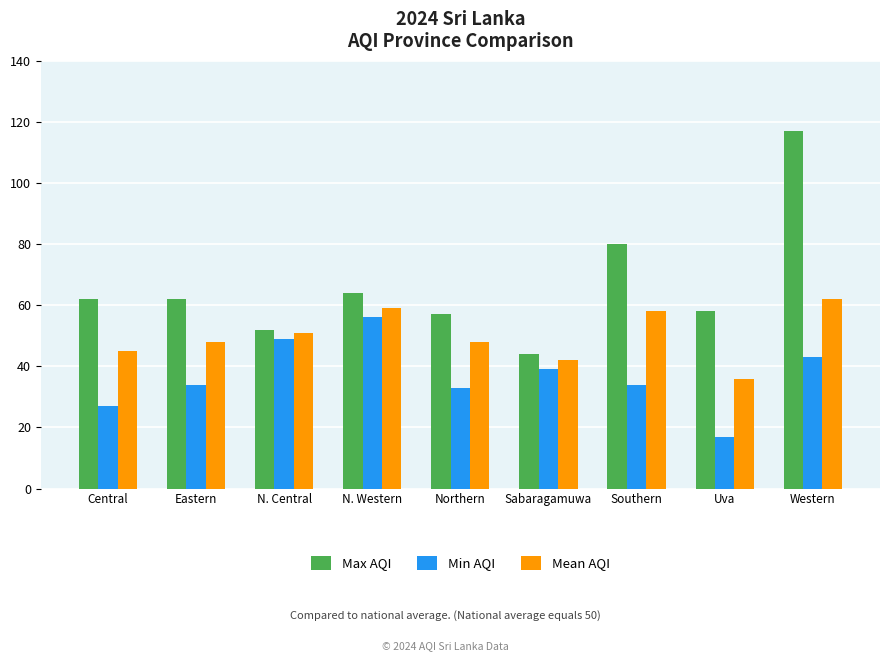

What is the difference between the second highest and second lowest values in the Mean AQI series?

17